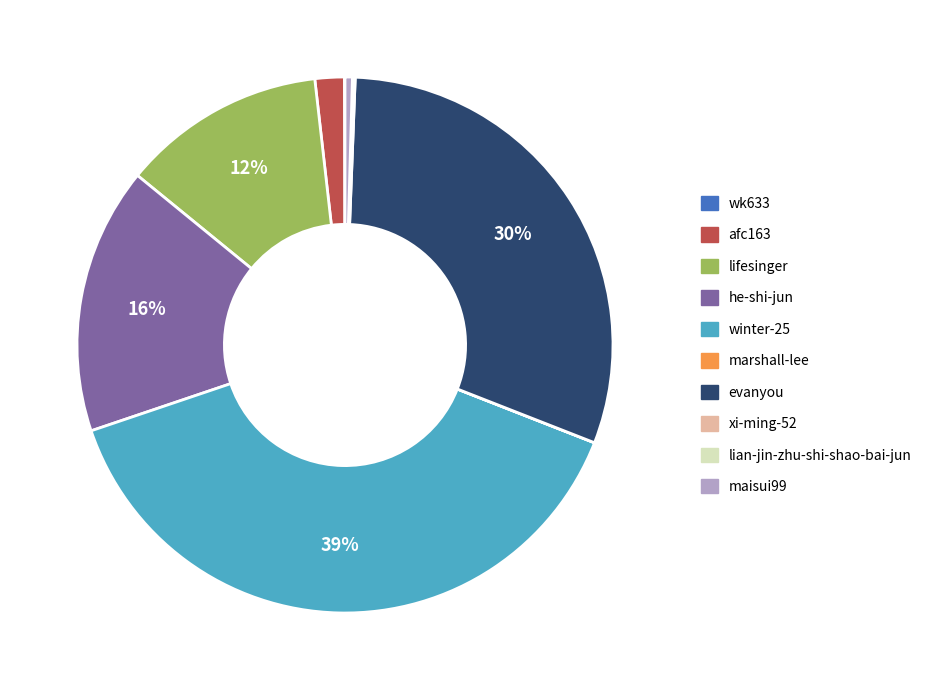

Which category has the biggest portion of the pie?

winter-25